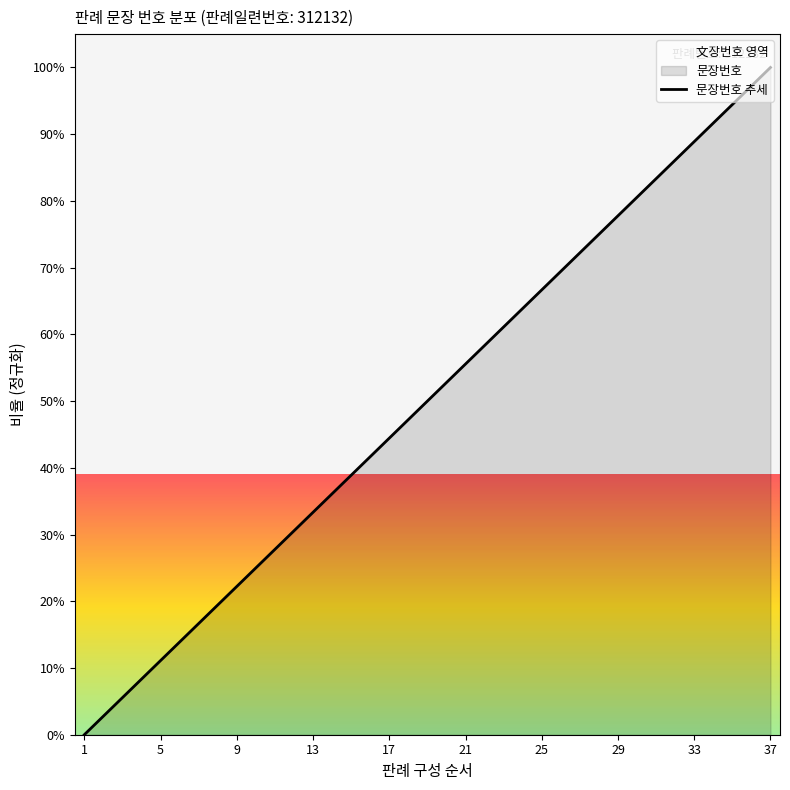

What is the difference between the maximum and minimum values?

100.0